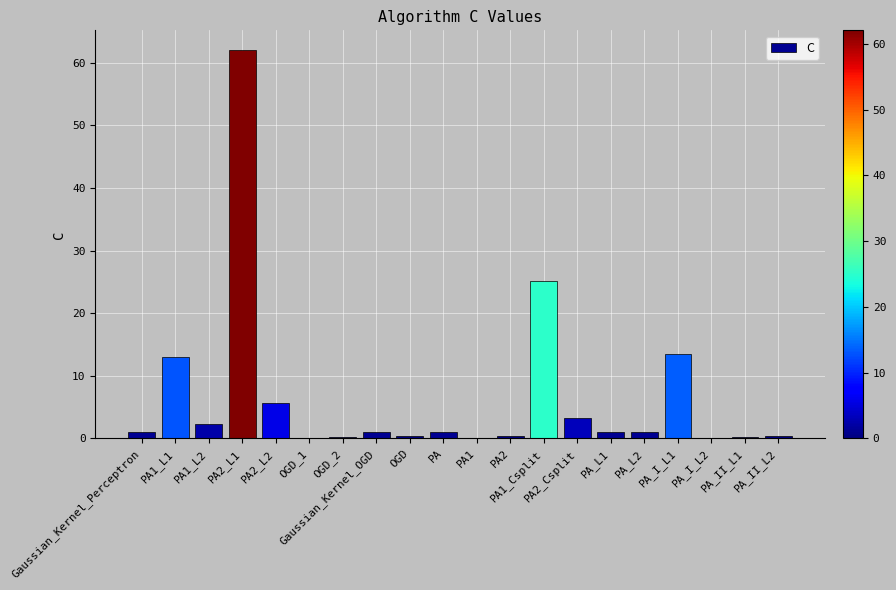

What is the greatest value displayed?

62.1